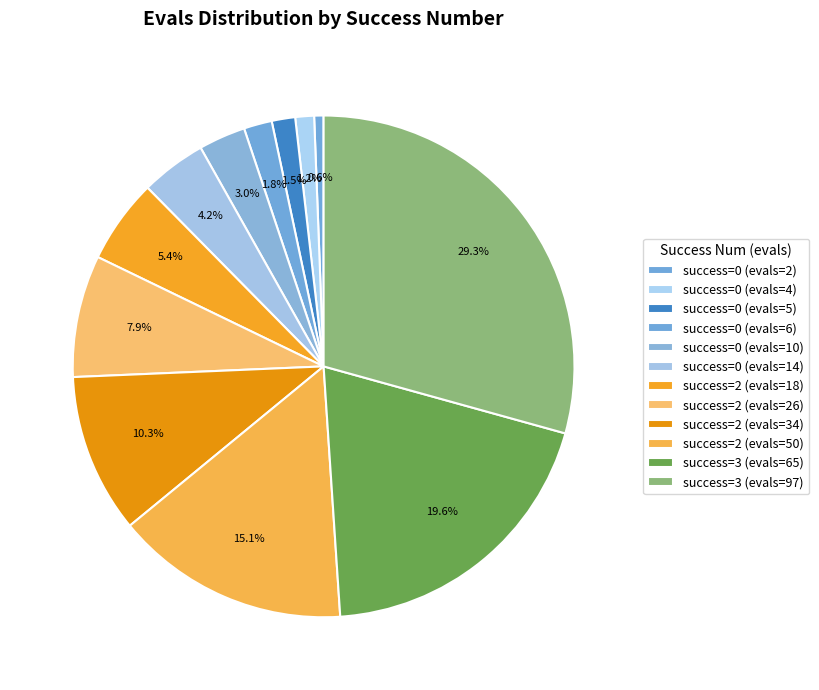

Count the number of slices in the pie.

12